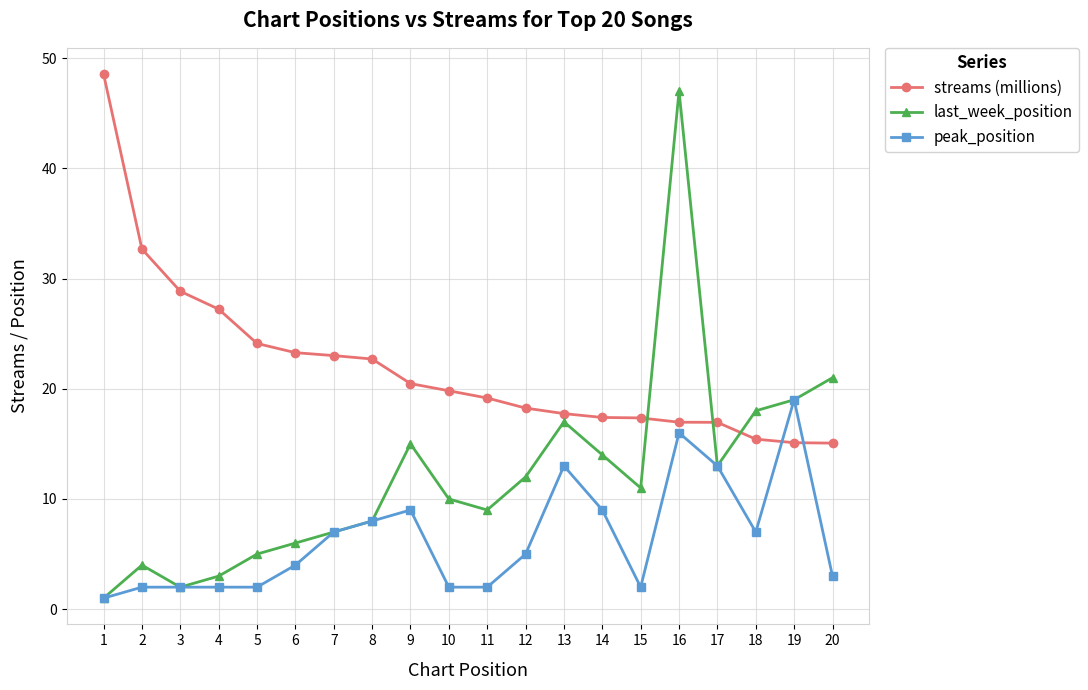

What is the average value of the last_week_position series?

12.1